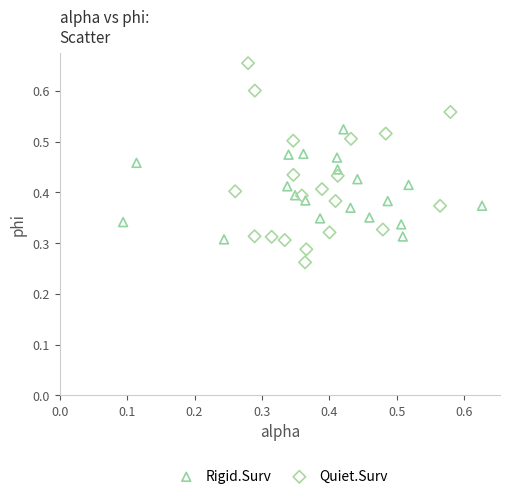

Which series has the largest Y range (max minus min)?

Quiet.Surv